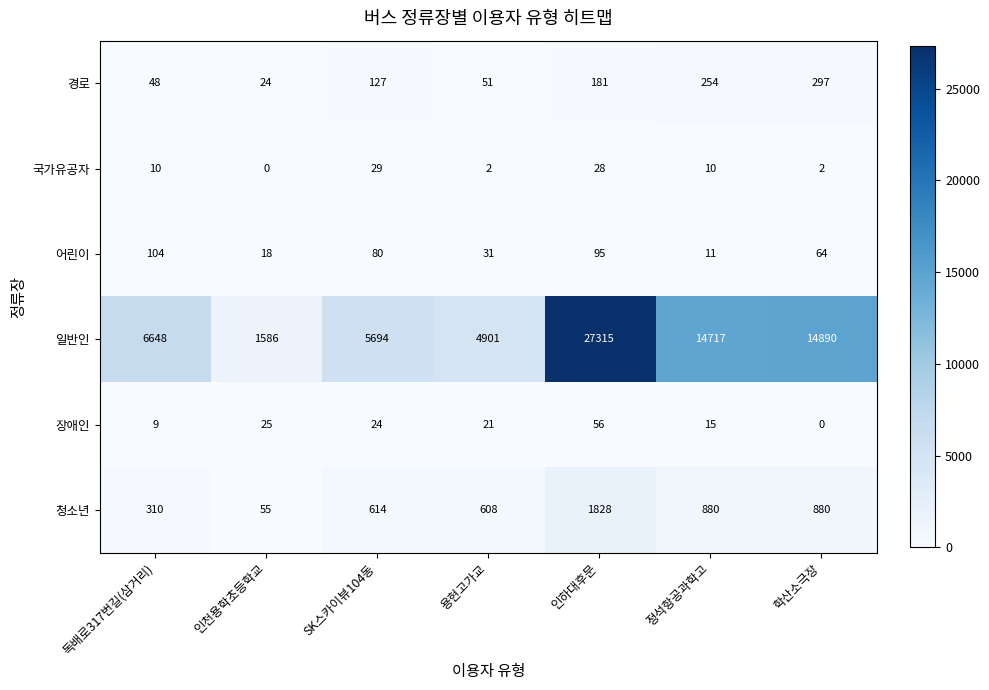

Which label corresponds to the largest value in the chart?

인하대후문